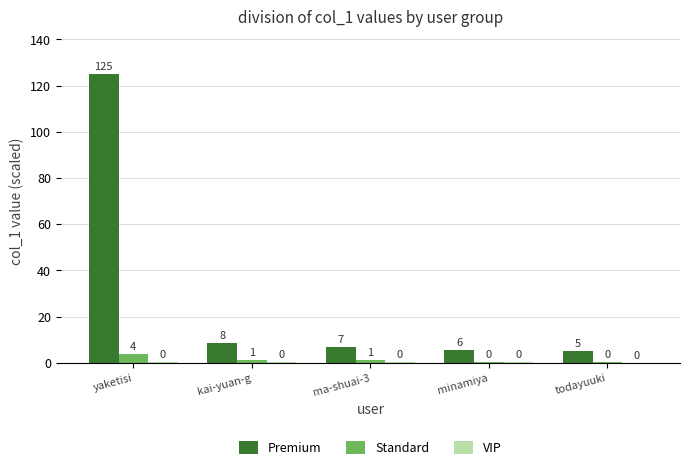

Where is Standard nearest to the value 2?

kai-yuan-g